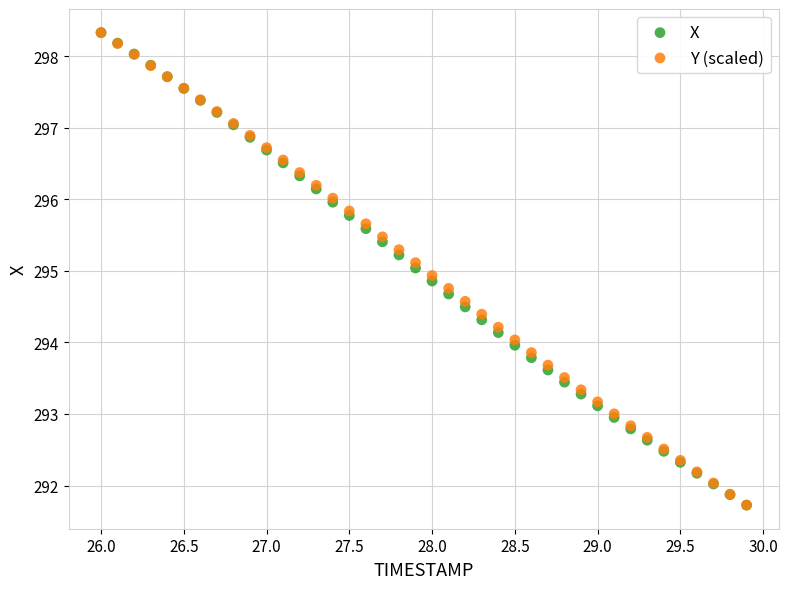

What are all the series names shown in the legend?

X, Y (scaled)